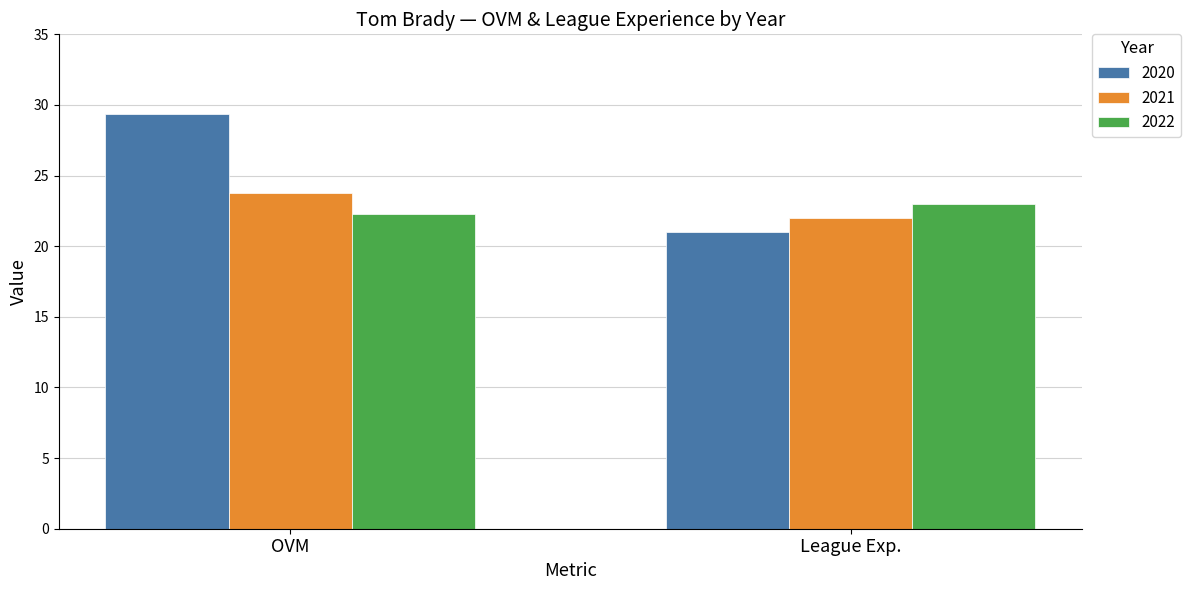

Is the value of 2020 at League Exp. greater than the value of 2022 at OVM?

No